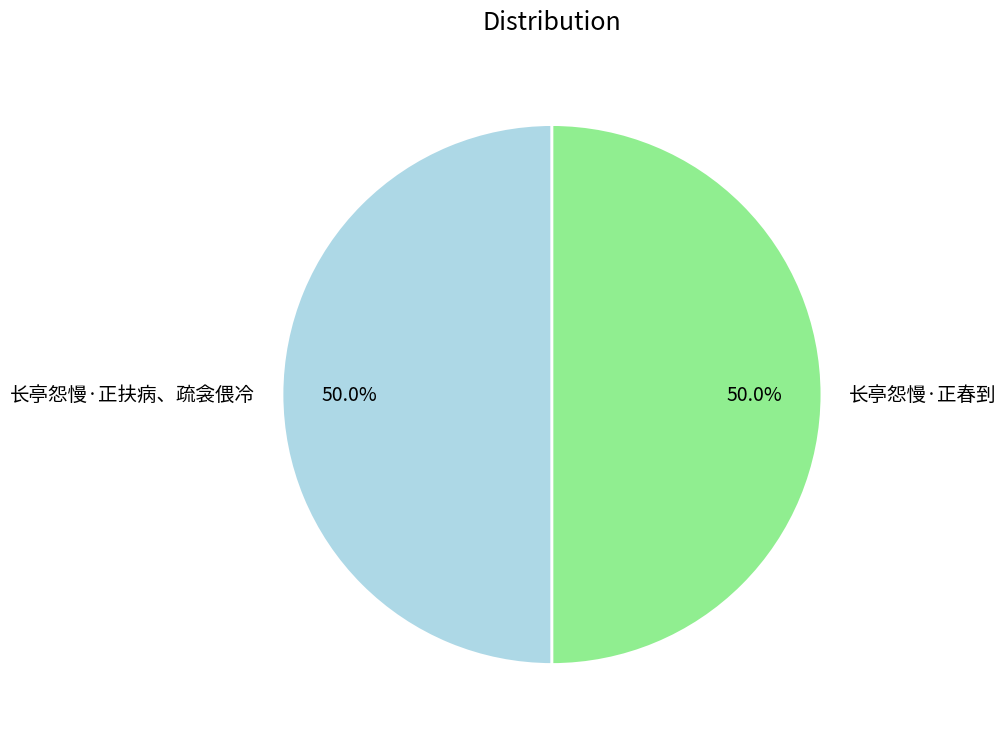

To the nearest percent, what portion does 长亭怨慢·正扶病、疏衾偎冷 represent?

50%